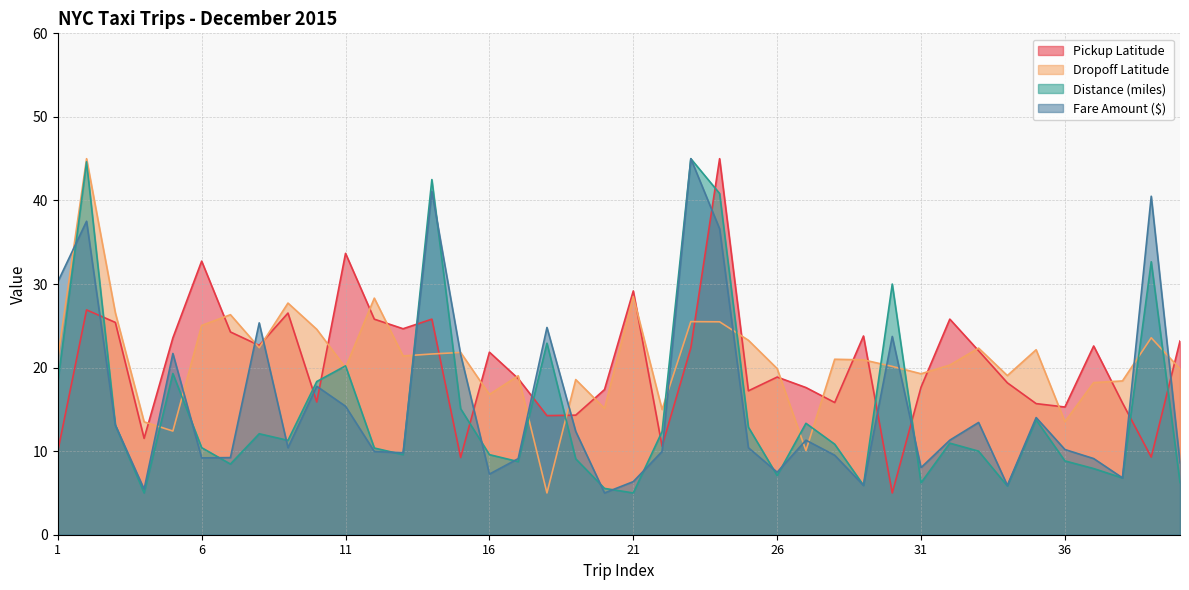

What is the total value across all series at 21?

69.0